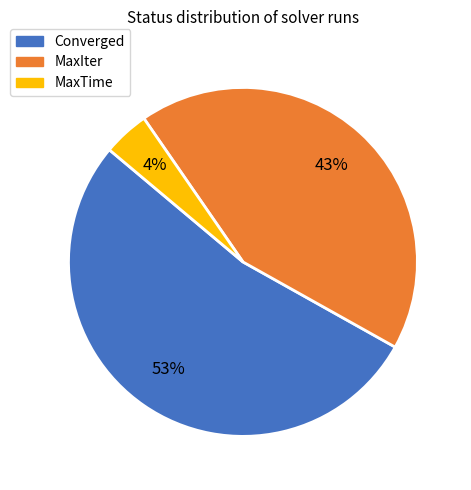

How many slices are in this pie chart?

3